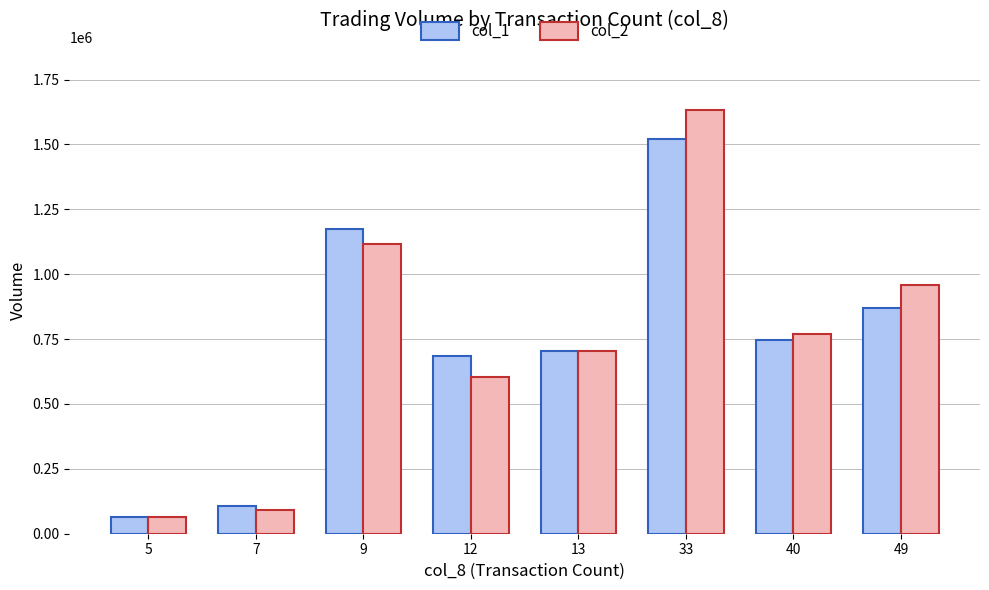

At 40, list the series in order from smallest to largest.

col_1, col_2